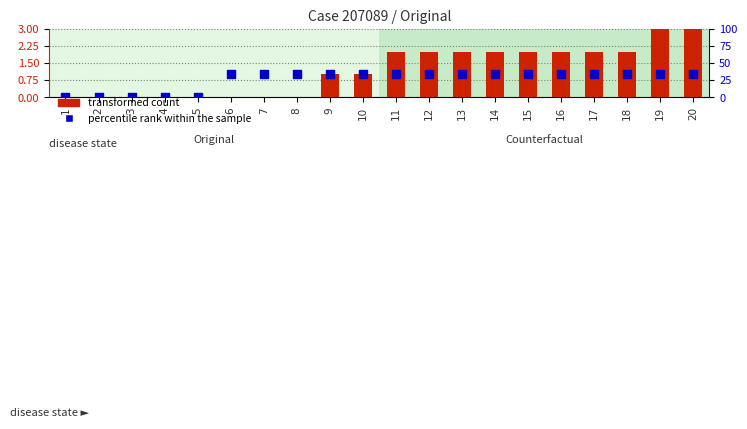

Which series has the largest total across all categories?

percentile rank within the sample